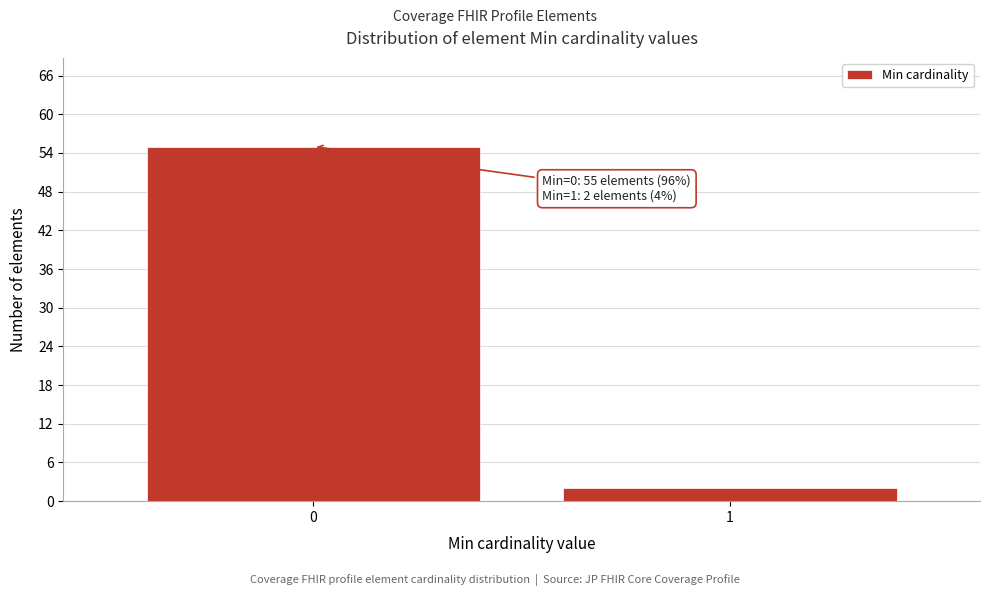

Reading left to right, transcribe all the data shown in this chart.

0=55	1=2